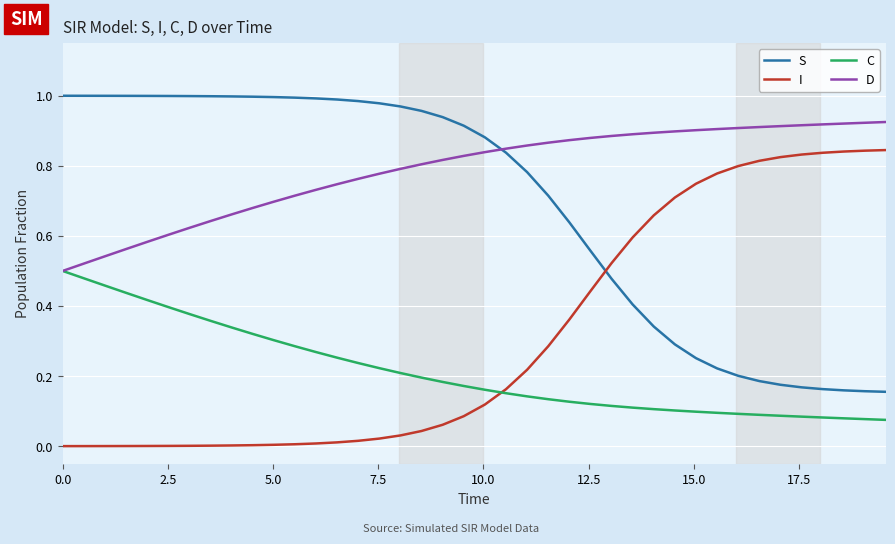

Which series has the largest total across all categories?

D